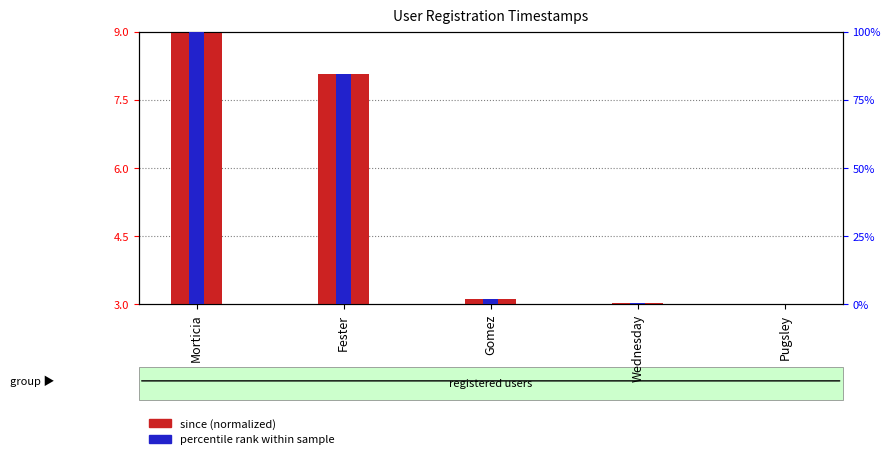

What is the smallest value displayed?

3.0